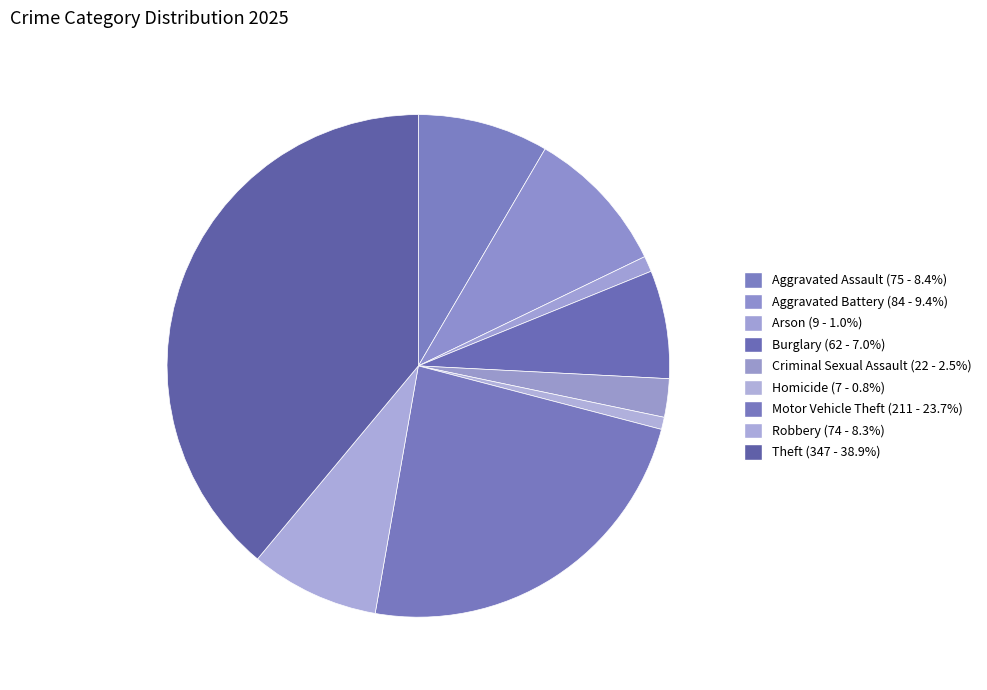

Between Homicide and Motor Vehicle Theft, which is larger?

Motor Vehicle Theft